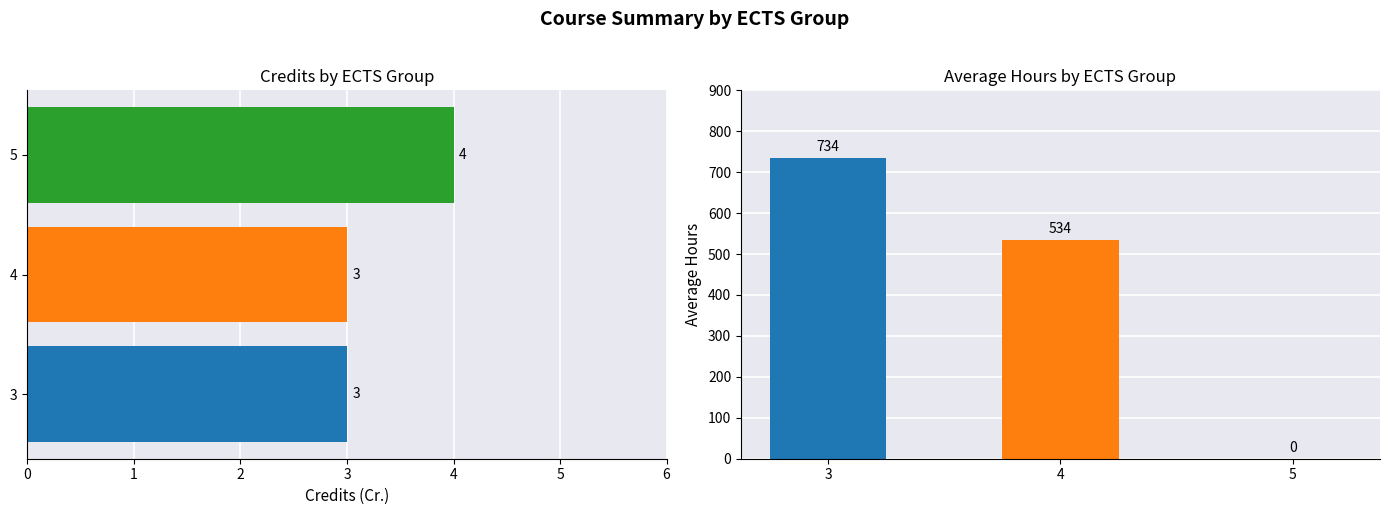

At how many categories does at least one series exceed 386?

2